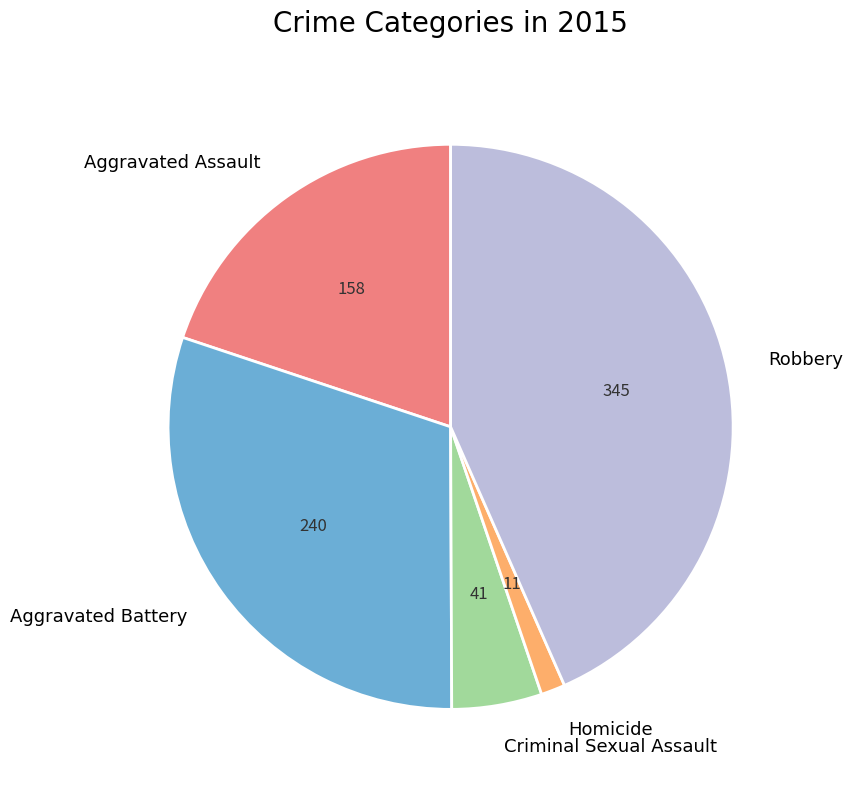

What is the ratio of the value at Homicide to the value at Aggravated Assault?

0.1